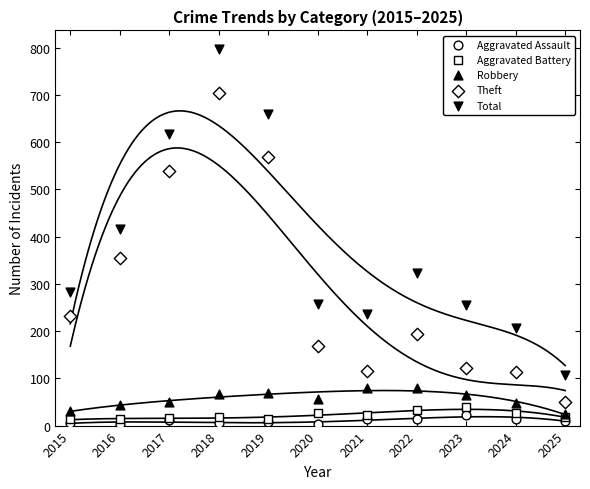

Which series contains the highest Y value?

Total